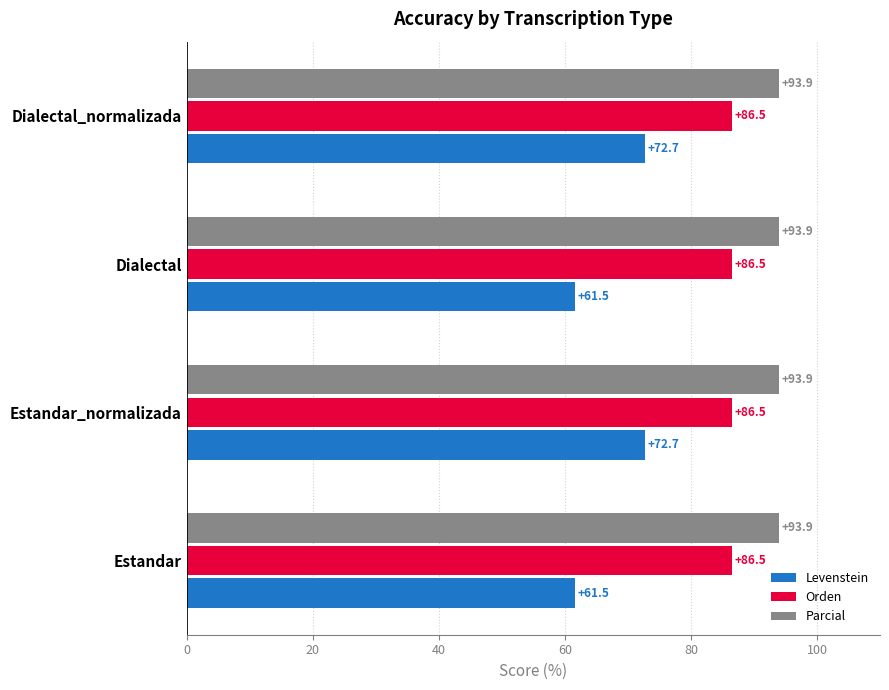

Rank the series by their maximum value, from highest to lowest.

Parcial, Orden, Levenstein